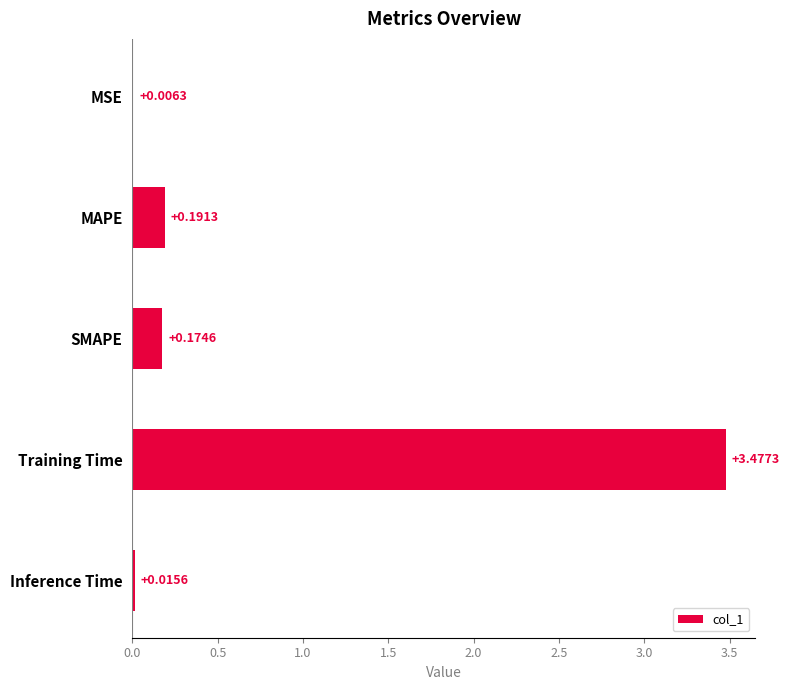

What is the sum of all values?

3.9